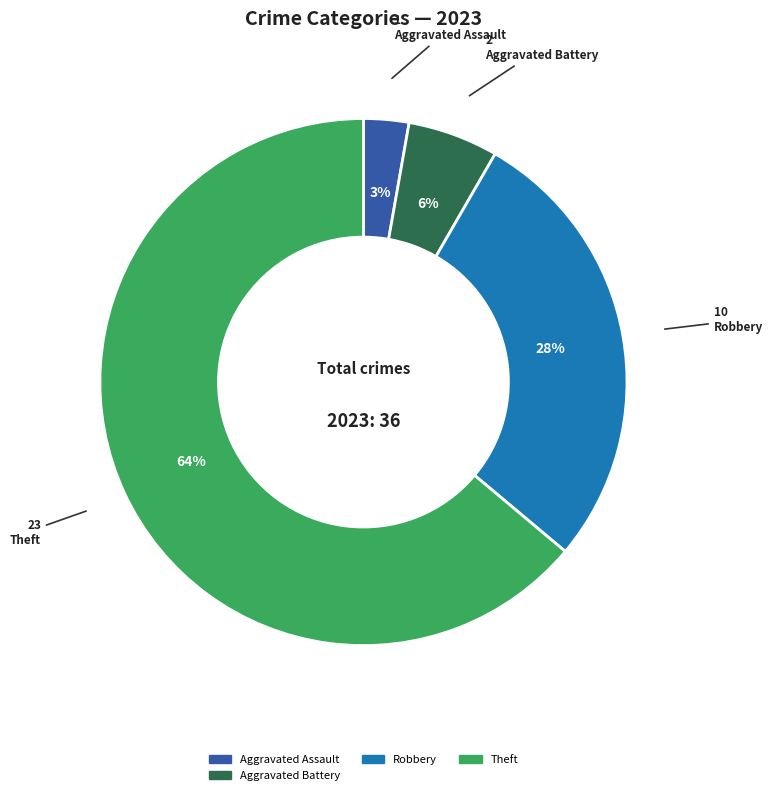

How many segments does this pie chart have?

4